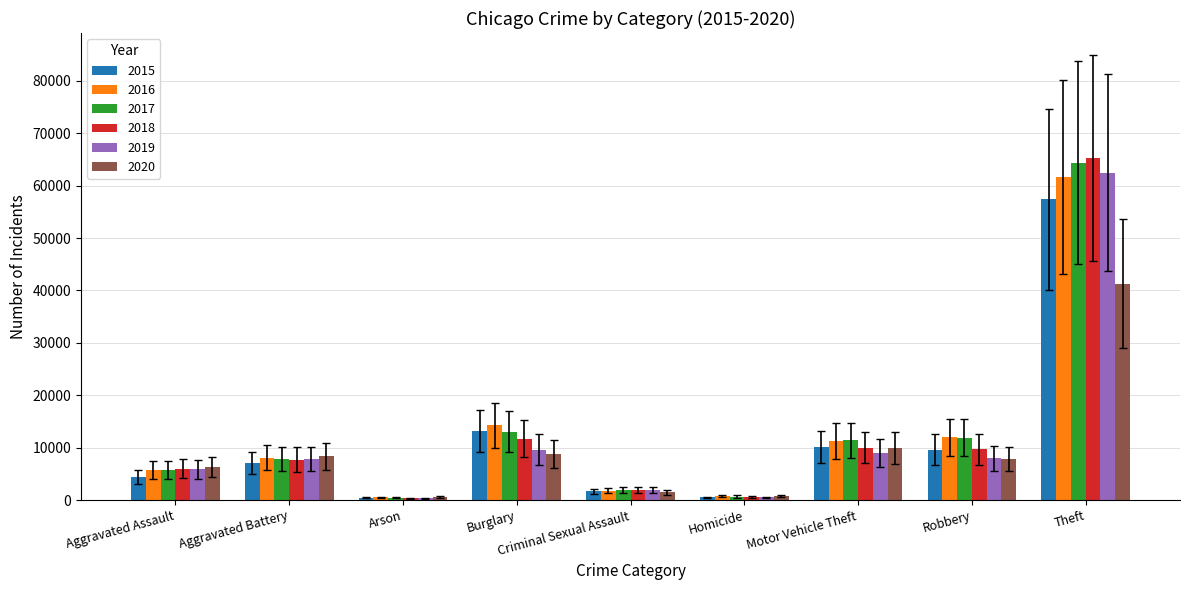

What are all the series names shown in the legend?

2015, 2016, 2017, 2018, 2019, 2020